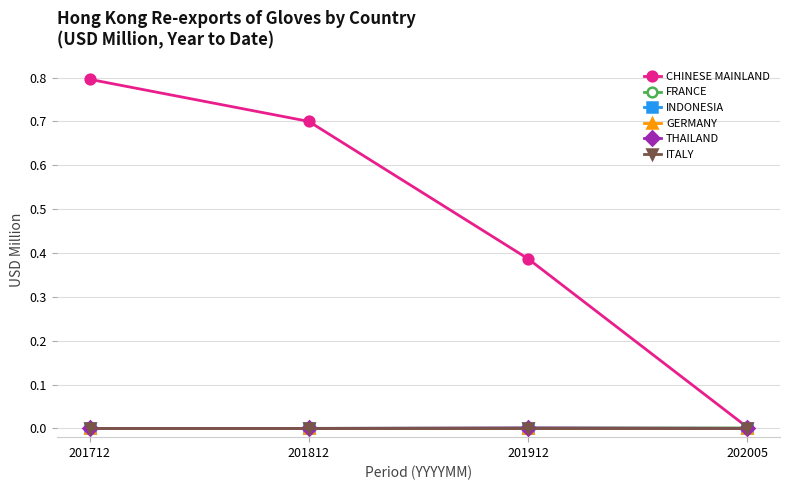

Does the chart have visible grid lines?

Yes